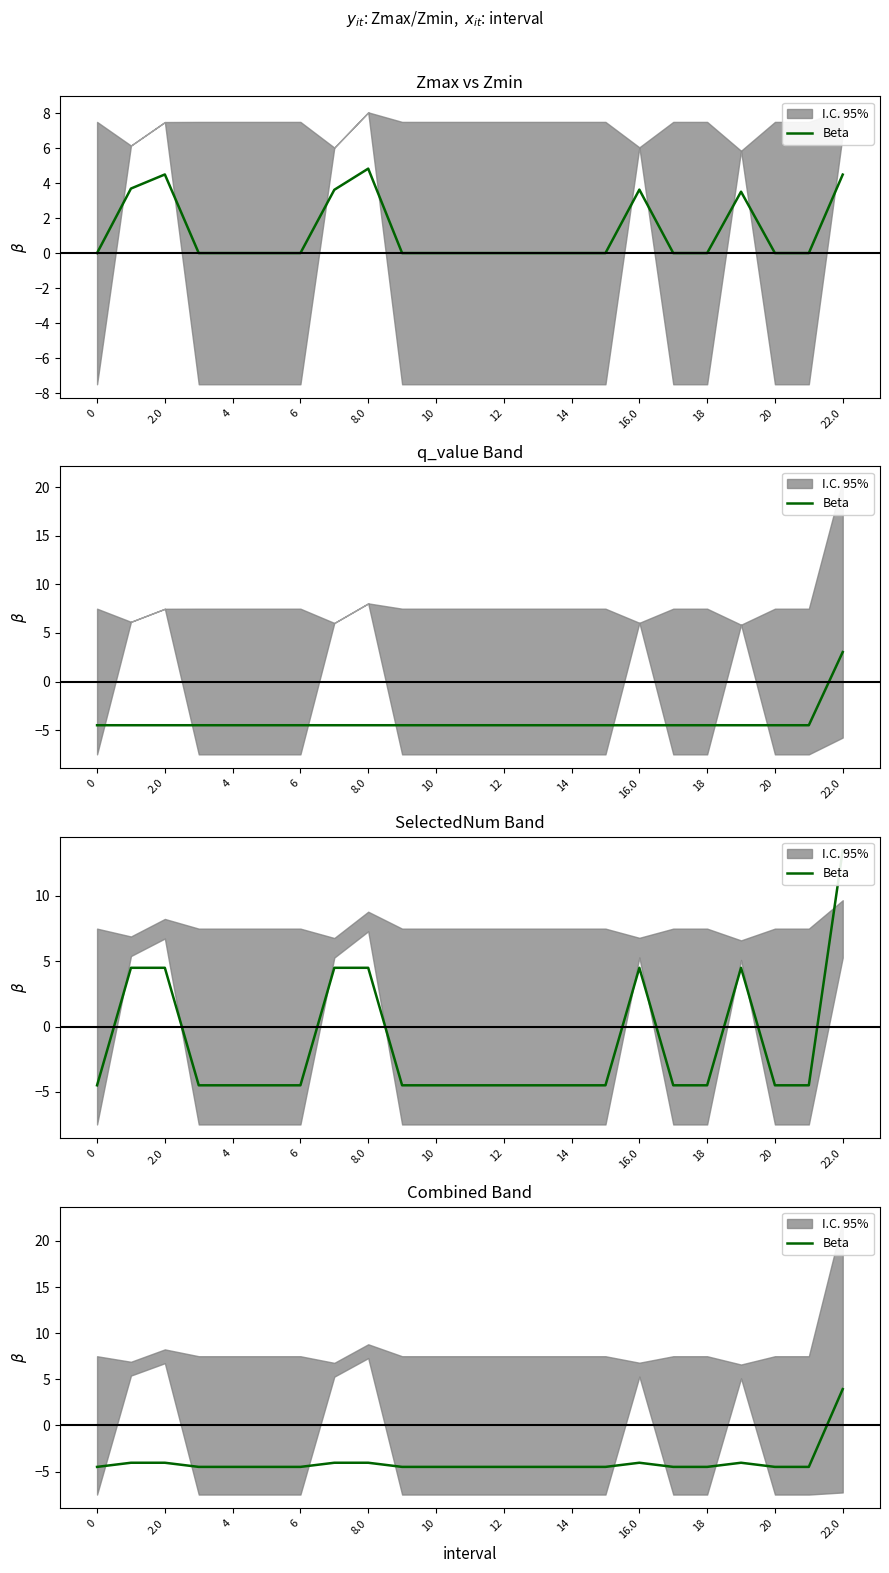

What is the difference between the maximum and minimum values?

8.4